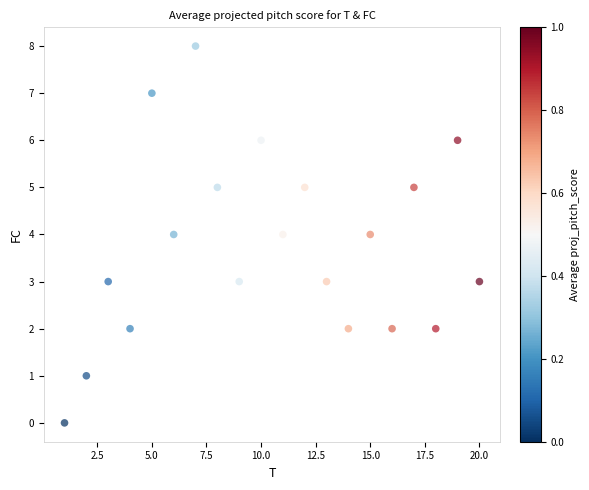

What is the range of X values (max minus min)?

19